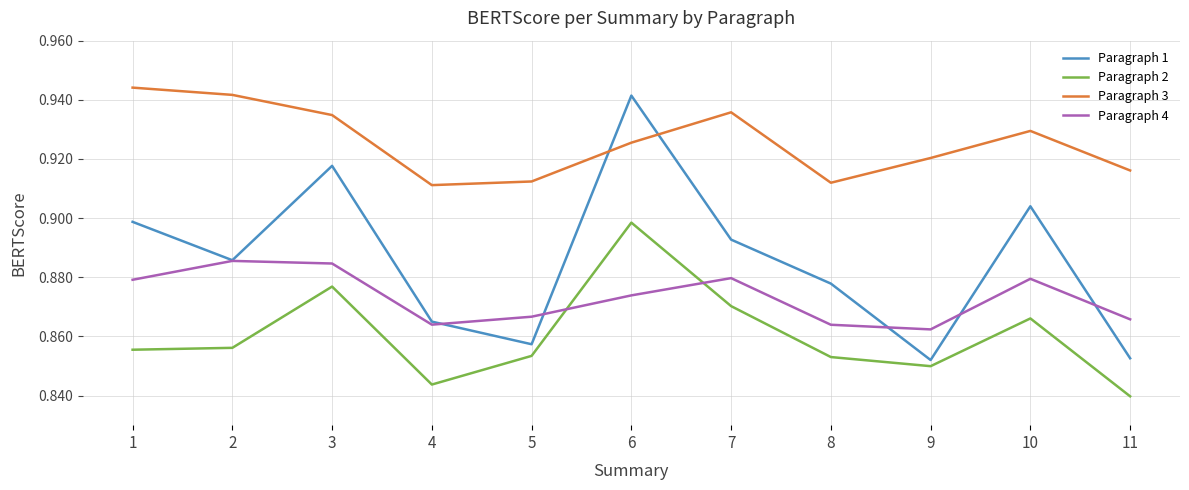

Rank the series by their average value, from highest to lowest.

Paragraph 3, Paragraph 1, Paragraph 4, Paragraph 2